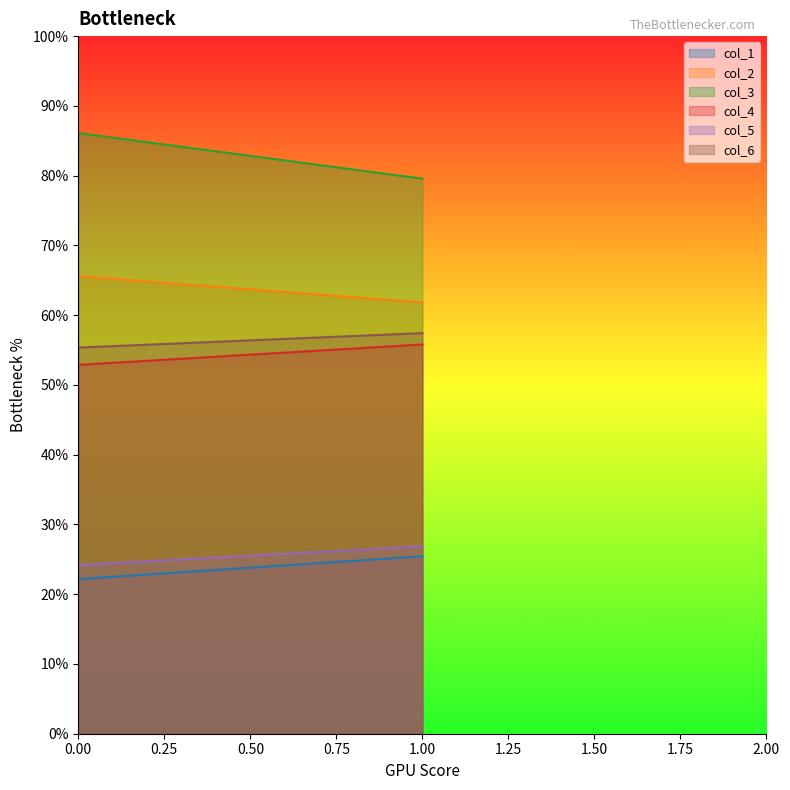

Reading left to right, transcribe all the data shown in this chart.

col_1: 22.2	25.4
col_2: 65.6	61.8
col_3: 86.1	79.6
col_4: 52.9	55.8
col_5: 24.2	26.9
col_6: 55.4	57.4